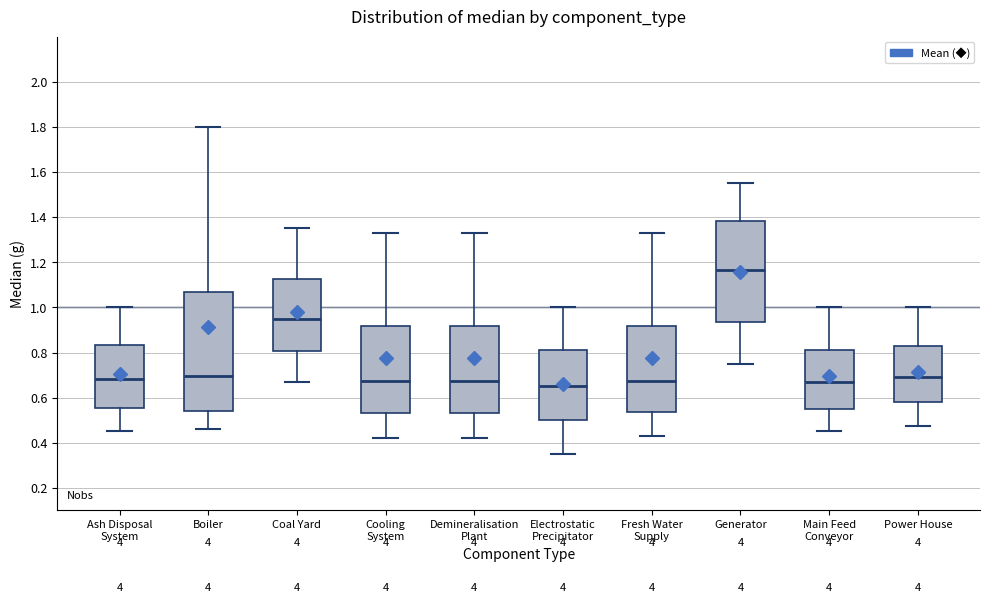

Reading left to right, read every box against the y-axis: the position of its median line, the range the box covers, and the ends of its whiskers. The values are not printed on the chart, so give them approximately, as read against the axis.

Ash Disposal System: median 0.68, box 0.56 to 0.84, whiskers 0.46 to 1.00
Boiler: median 0.70, box 0.54 to 1.06, whiskers 0.46 to 1.80
Coal Yard: median 0.96, box 0.80 to 1.12, whiskers 0.68 to 1.36
Cooling System: median 0.68, box 0.54 to 0.92, whiskers 0.42 to 1.34
Demineralisation Plant: median 0.68, box 0.54 to 0.92, whiskers 0.42 to 1.34
Electrostatic Precipitator: median 0.66, box 0.50 to 0.82, whiskers 0.36 to 1.00
Fresh Water Supply: median 0.68, box 0.54 to 0.92, whiskers 0.44 to 1.34
Generator: median 1.16, box 0.94 to 1.38, whiskers 0.76 to 1.56
Main Feed Conveyor: median 0.66, box 0.56 to 0.82, whiskers 0.46 to 1.00
Power House: median 0.70, box 0.58 to 0.82, whiskers 0.48 to 1.00